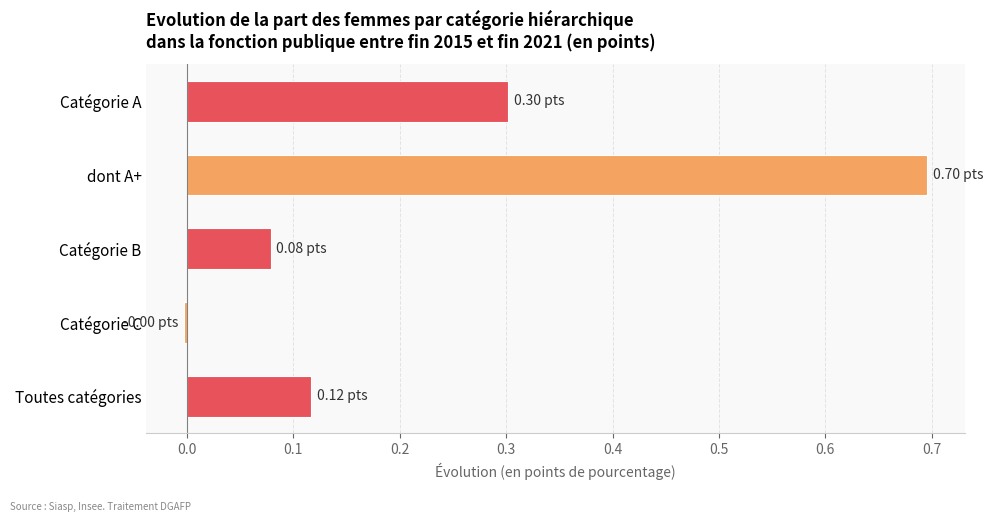

What is the label of the 2nd bar from the bottom?

Catégorie C